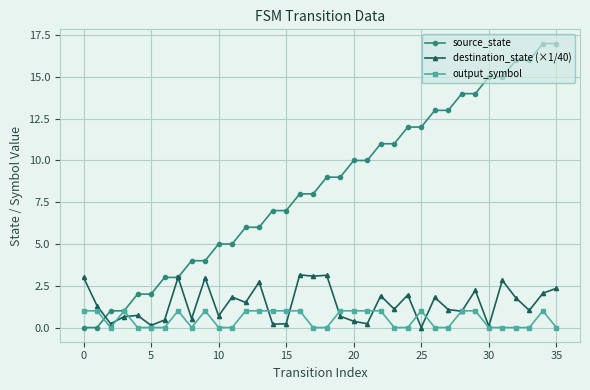

List the series in order of their peak value, highest first.

source_state, destination_state (×1/40), output_symbol